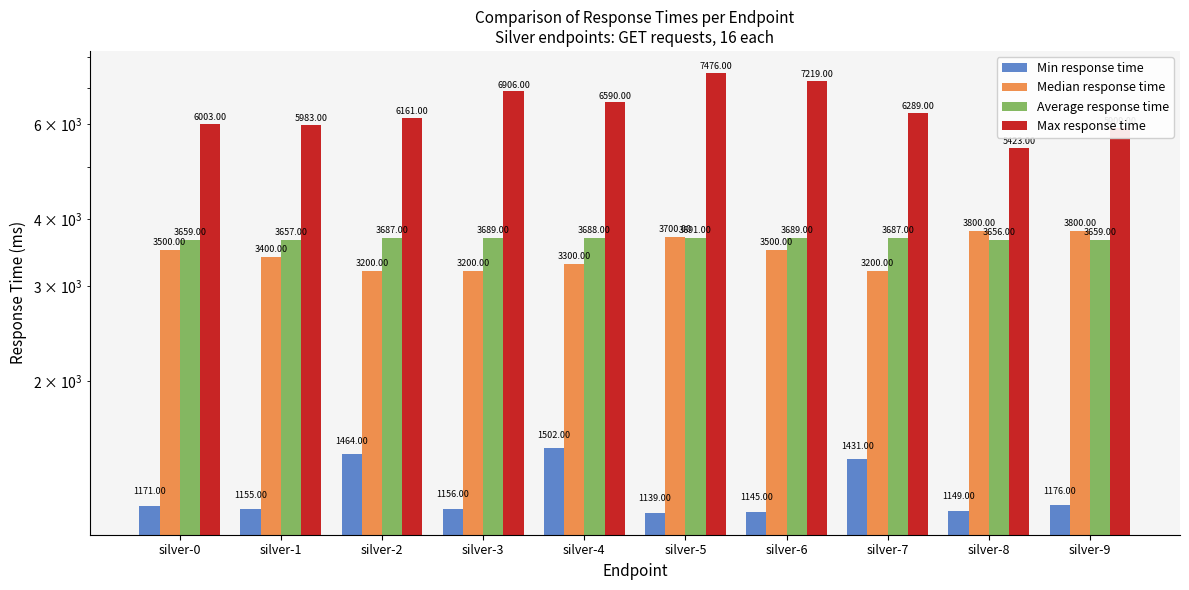

At how many categories does at least one series exceed 3821?

10